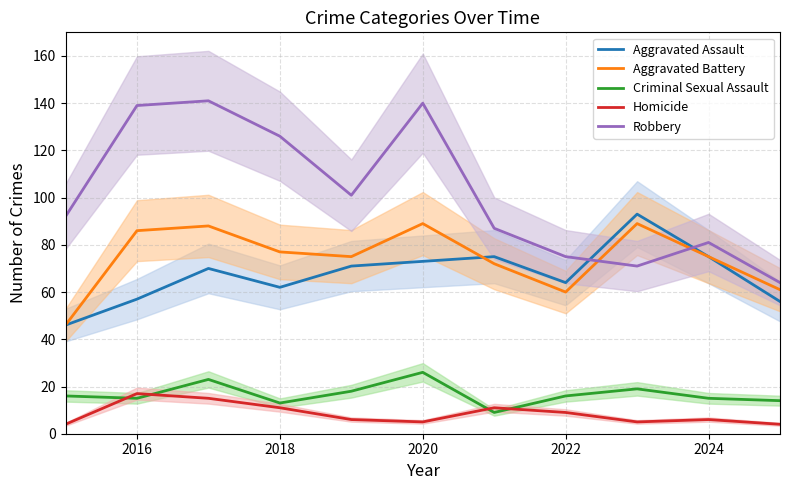

Reading right to left, transcribe all the data shown in this chart.

Aggravated Assault: 56	75	93	64	75	73	71	62	70	57	46
Aggravated Battery: 61	75	89	60	72	89	75	77	88	86	46
Criminal Sexual Assault: 14	15	19	16	9	26	18	13	23	15	16
Homicide: 4	6	5	9	11	5	6	11	15	17	4
Robbery: 64	81	71	75	87	140	101	126	141	139	92